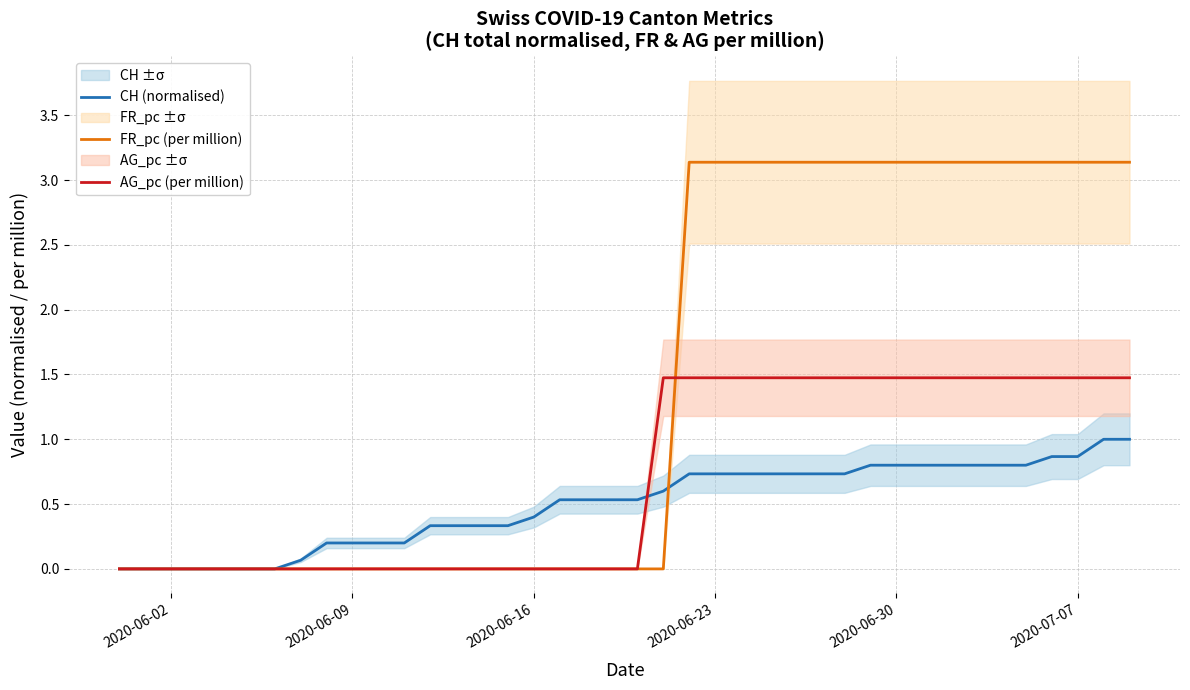

What is the maximum value for FR_pc (per million)?

3.1